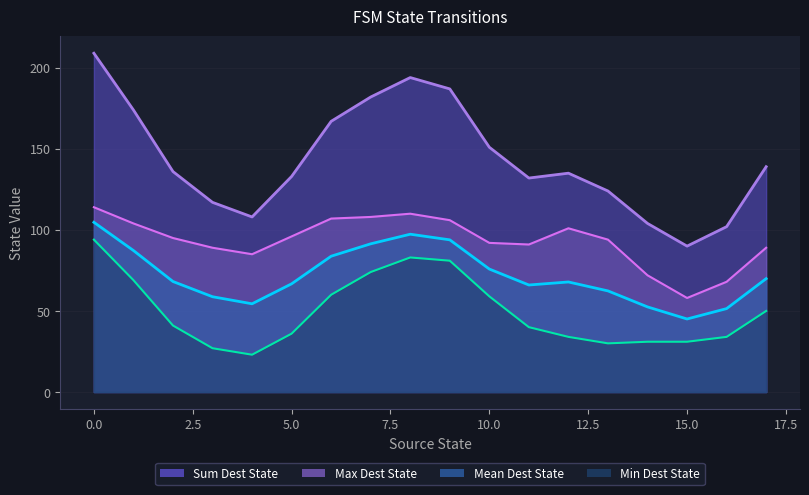

Which series has the largest total across all categories?

Sum Dest State